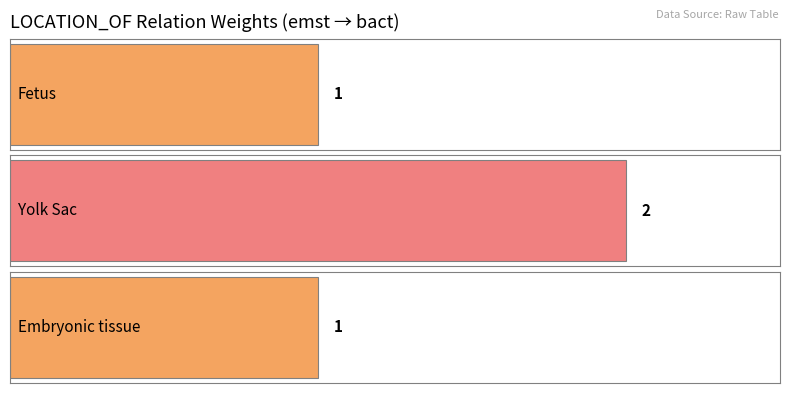

What is the ratio of the value at C0920502 to the value at C0015965?

1.0